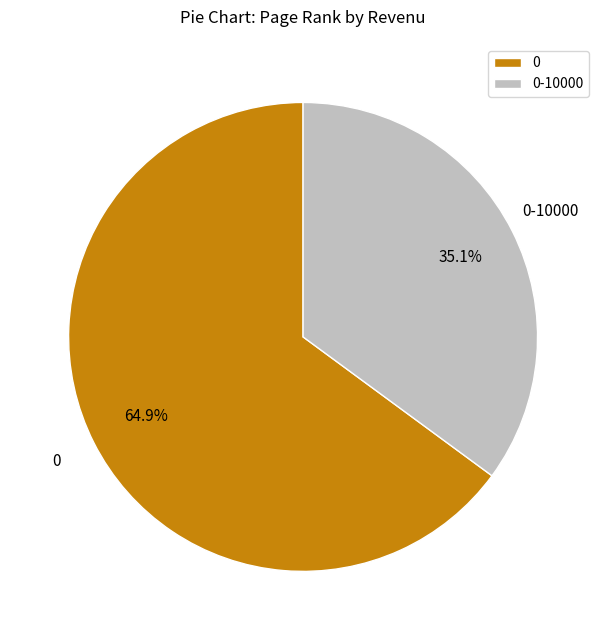

Is there any slice that represents more than half of the pie?

Yes